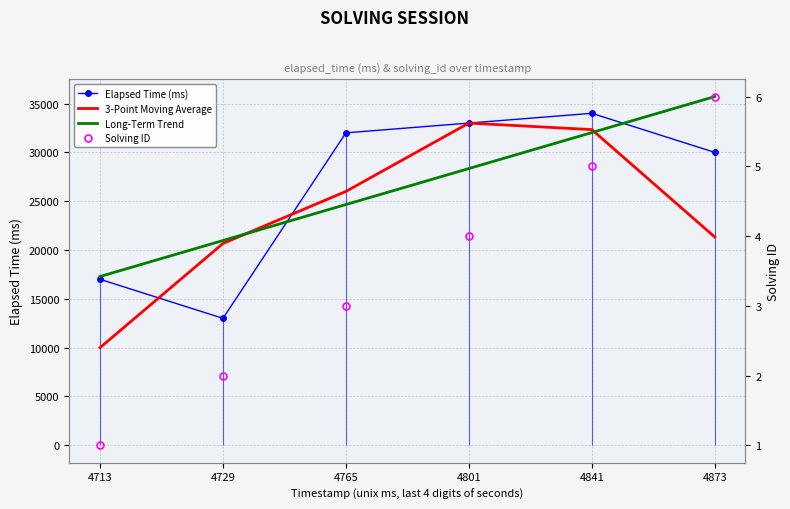

Which series ends up on top after the final intersection of 3-Point Moving Average and Long-Term Trend?

Long-Term Trend